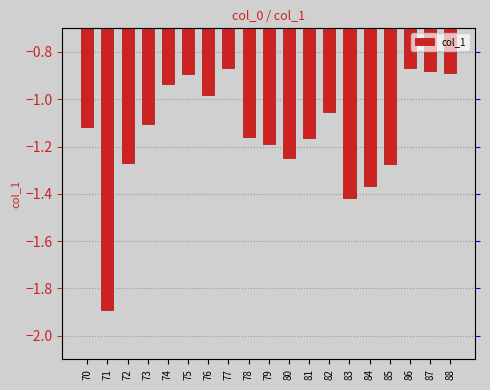

What is the minimum value shown in the chart?

-1.9